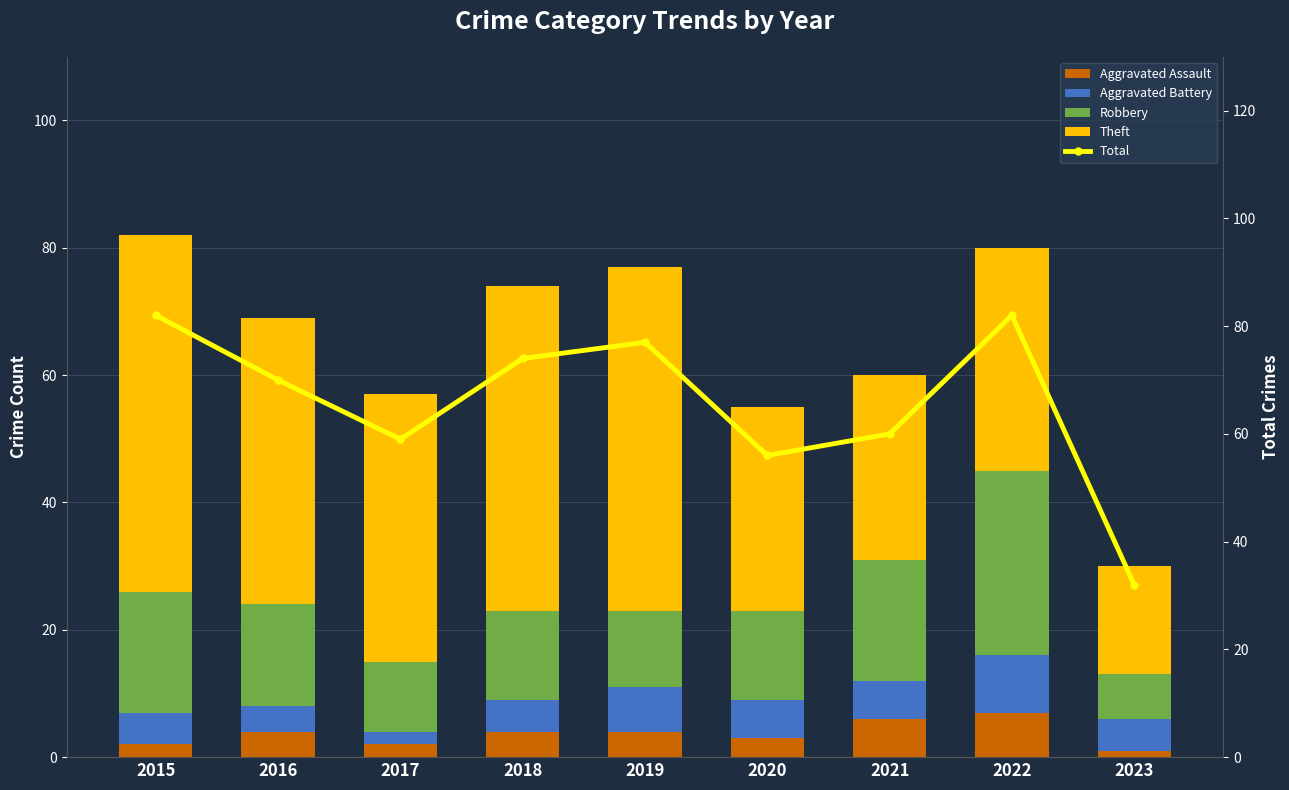

Which series has the largest total across all categories?

Total